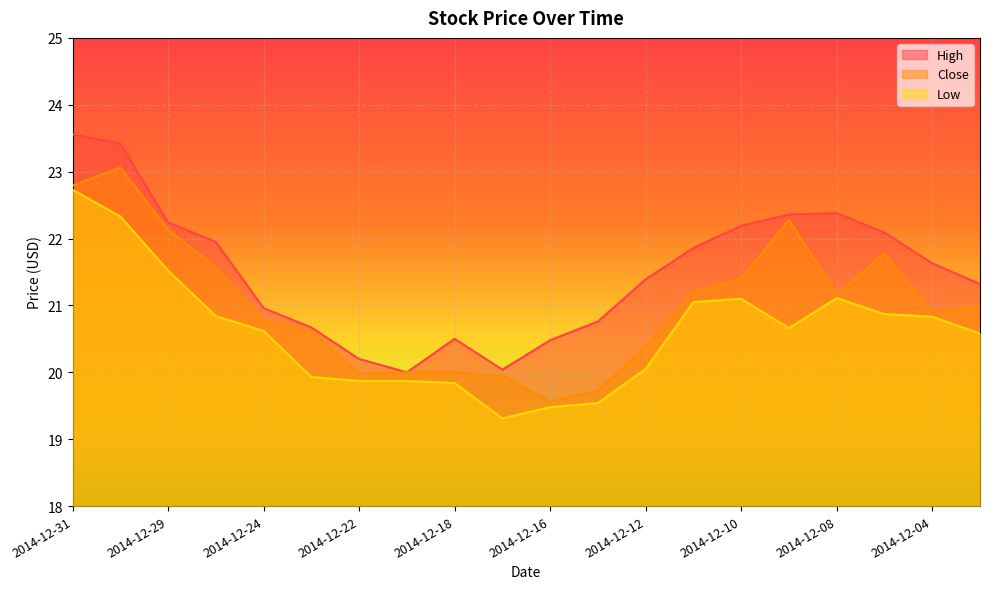

True or false: High and Close intersect in this chart.

False